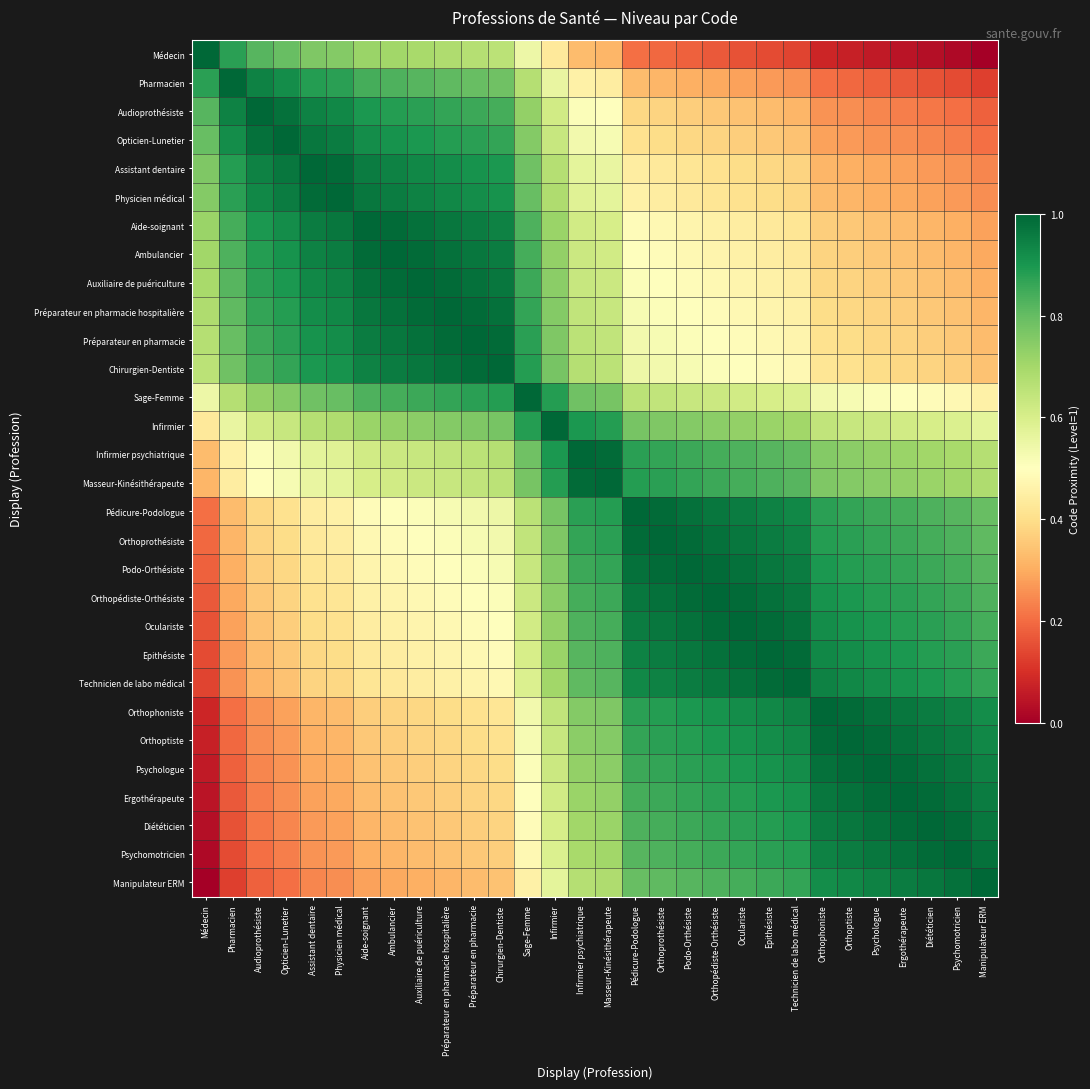

Which series has the widest spread of values?

Médecin